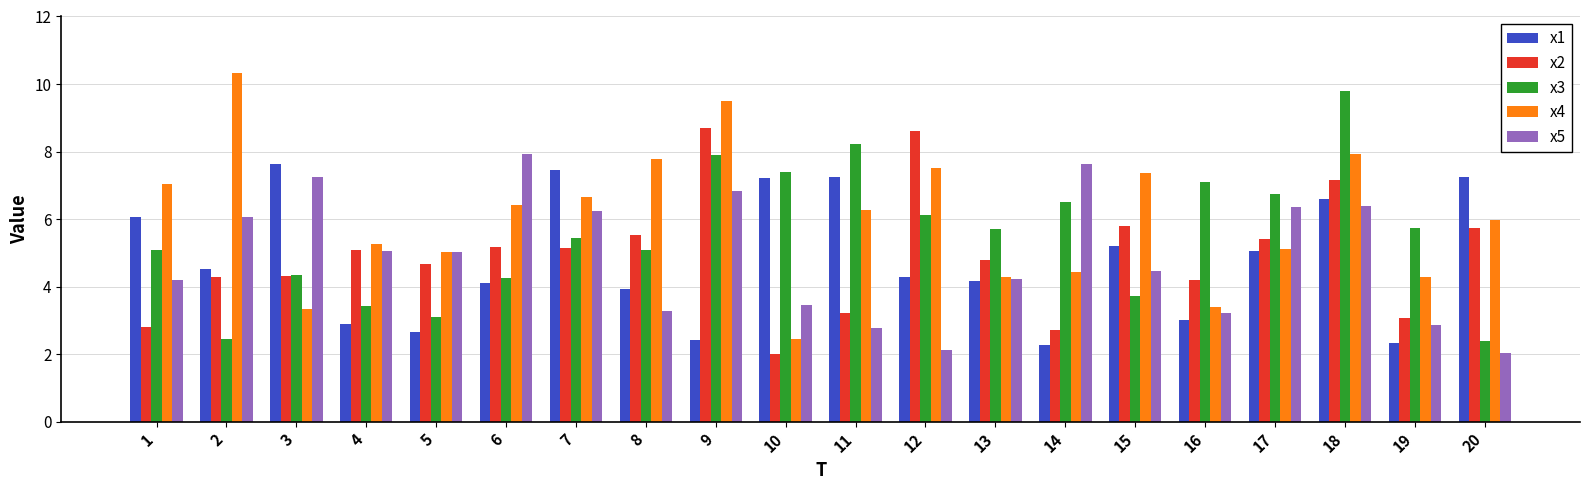

At which category is the sum across all series the highest?

18